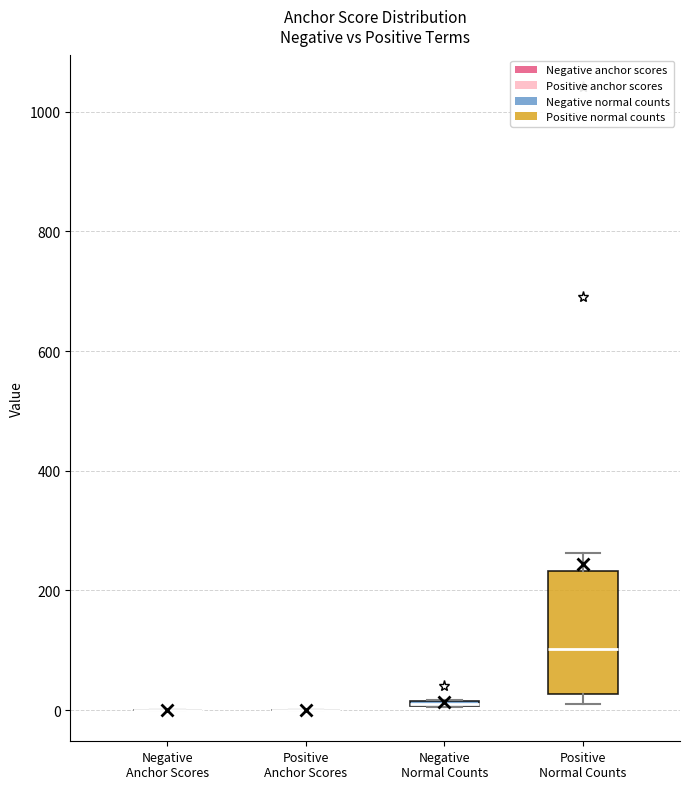

Comparing the boxes themselves (not the whiskers), which one is the tallest?

Positive Normal Counts